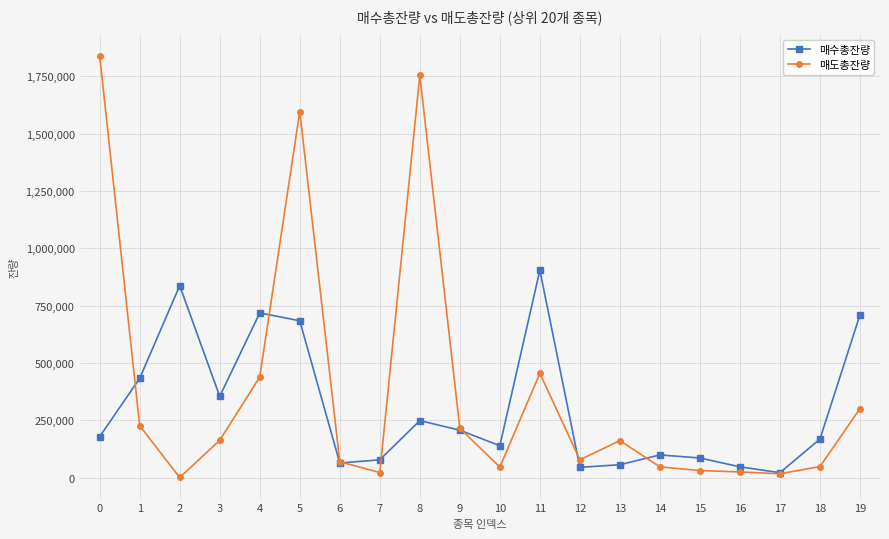

List the series in order of their peak value, lowest first.

매수총잔량, 매도총잔량